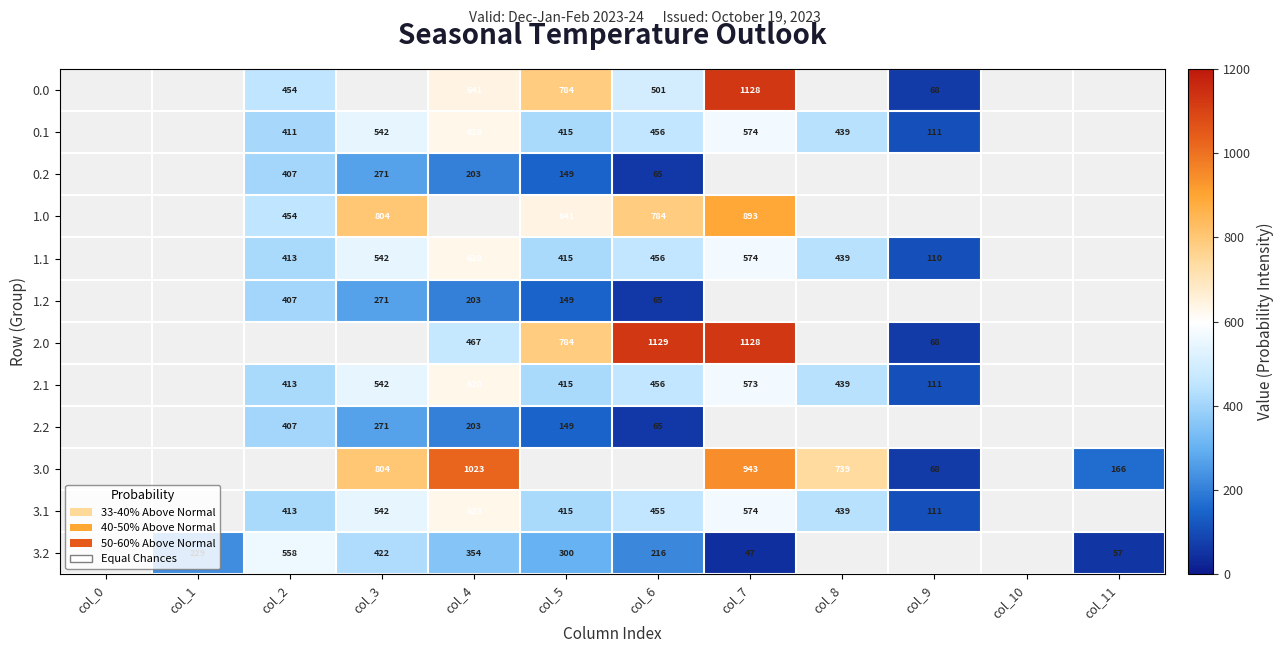

What is the spread (max minus min) of values at col_6?

1063.8